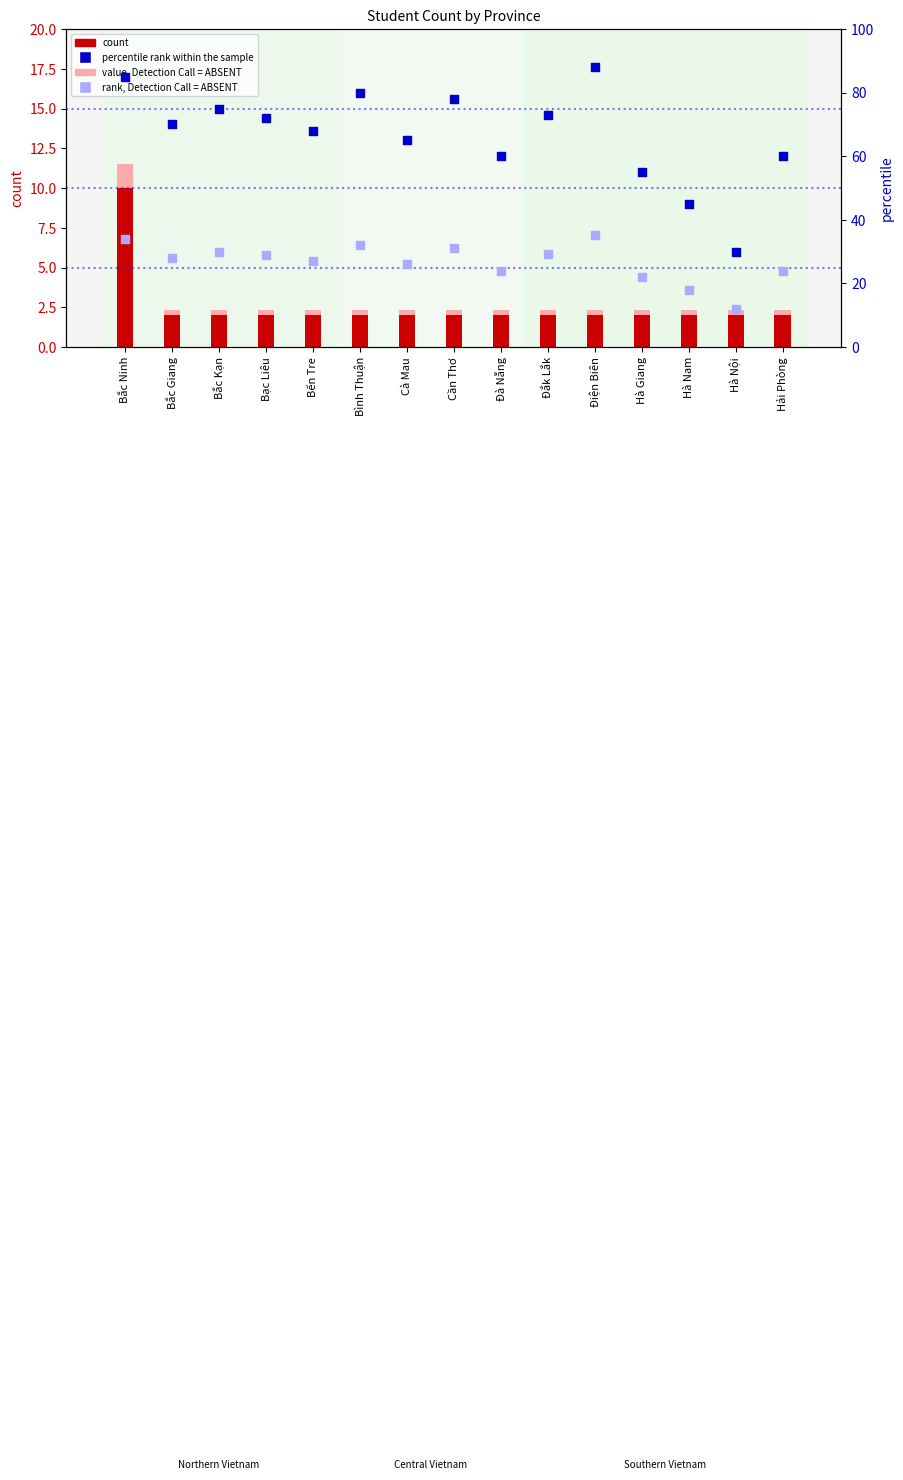

At which category is the sum across all series the highest?

Bắc Ninh